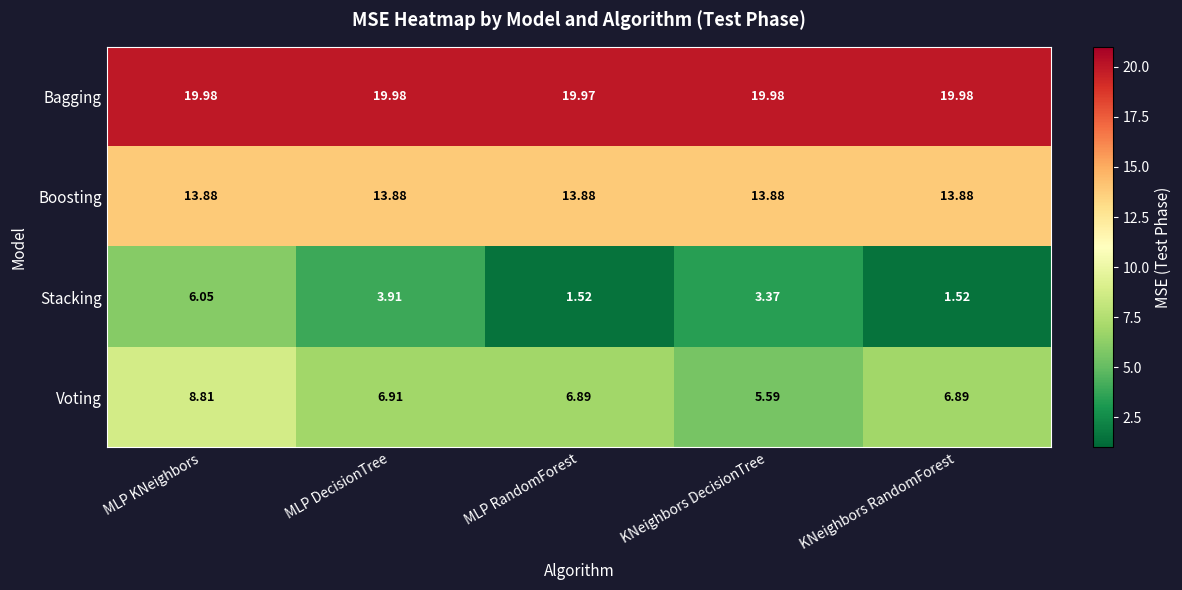

Which series has the widest spread of values?

Stacking